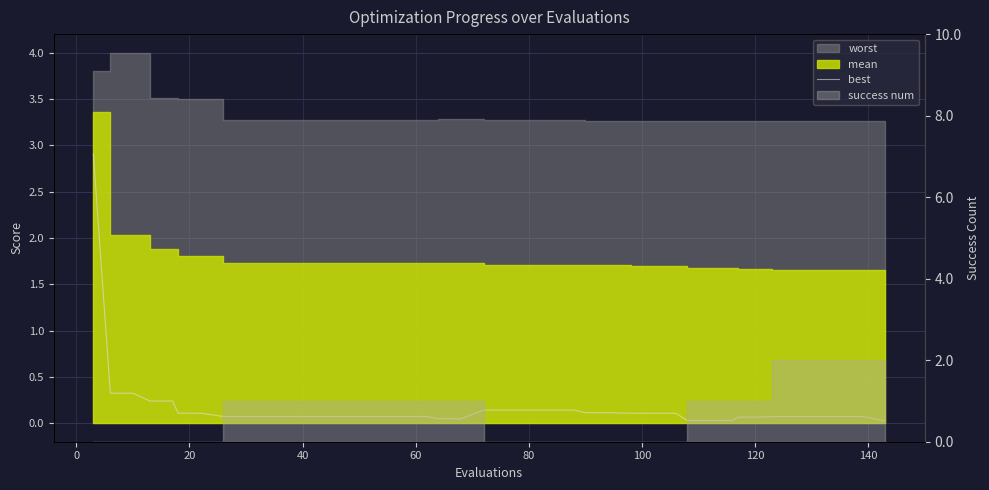

What is the label of the 22nd point from the left?

80